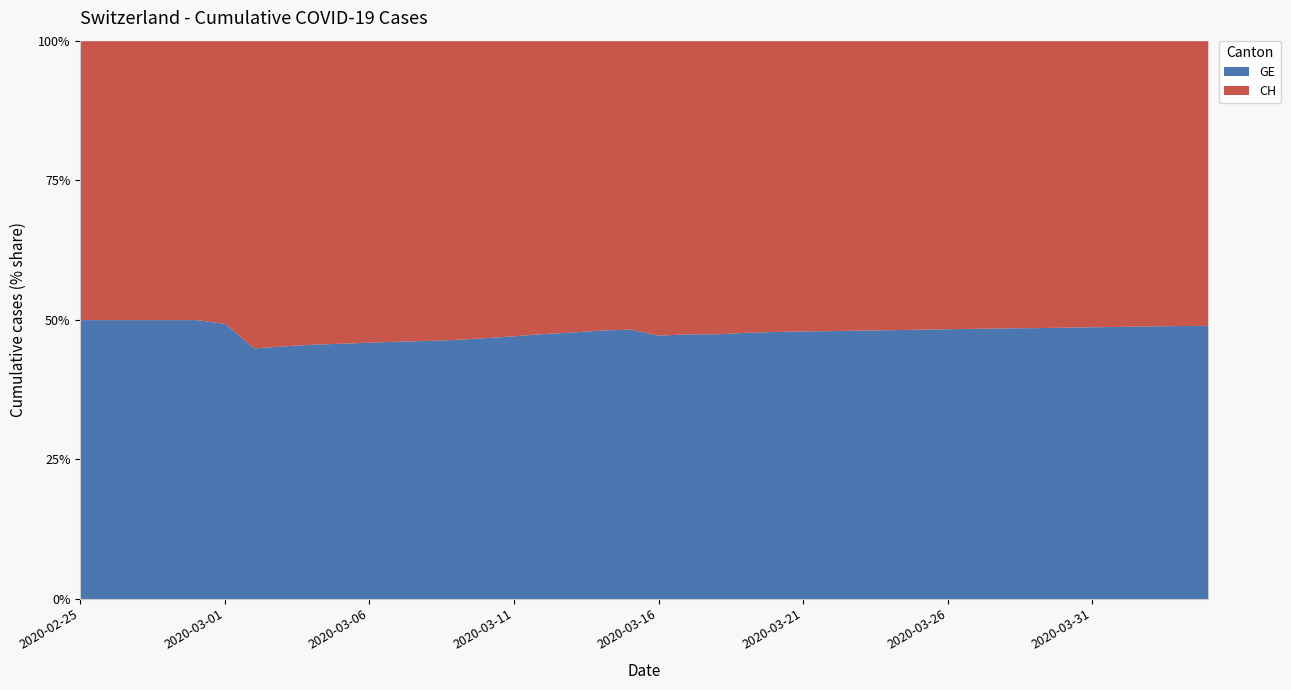

What is the difference between the maximum and minimum values in the GE series?

5.1